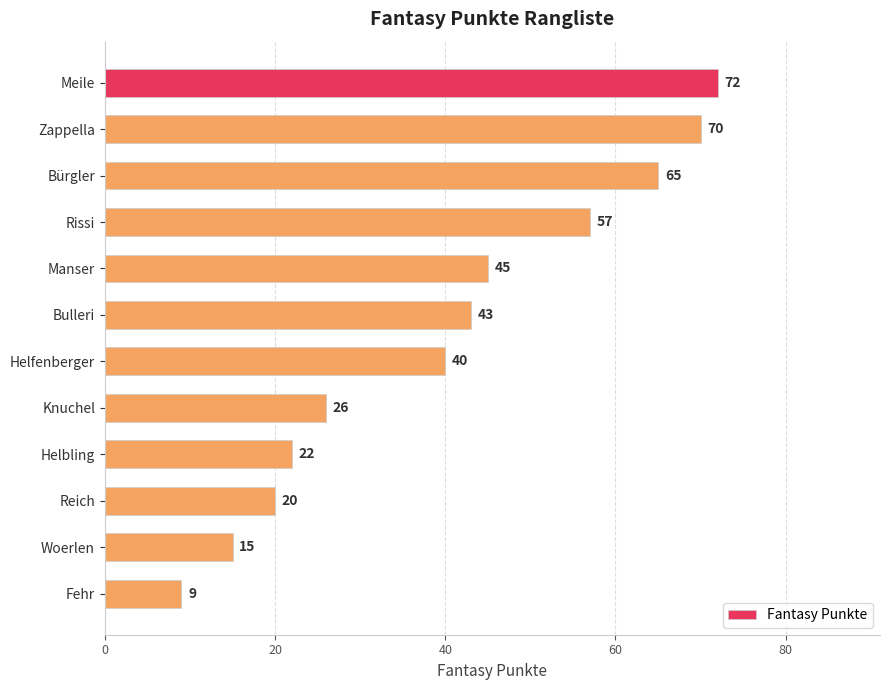

What is the difference between the maximum and minimum values?

63